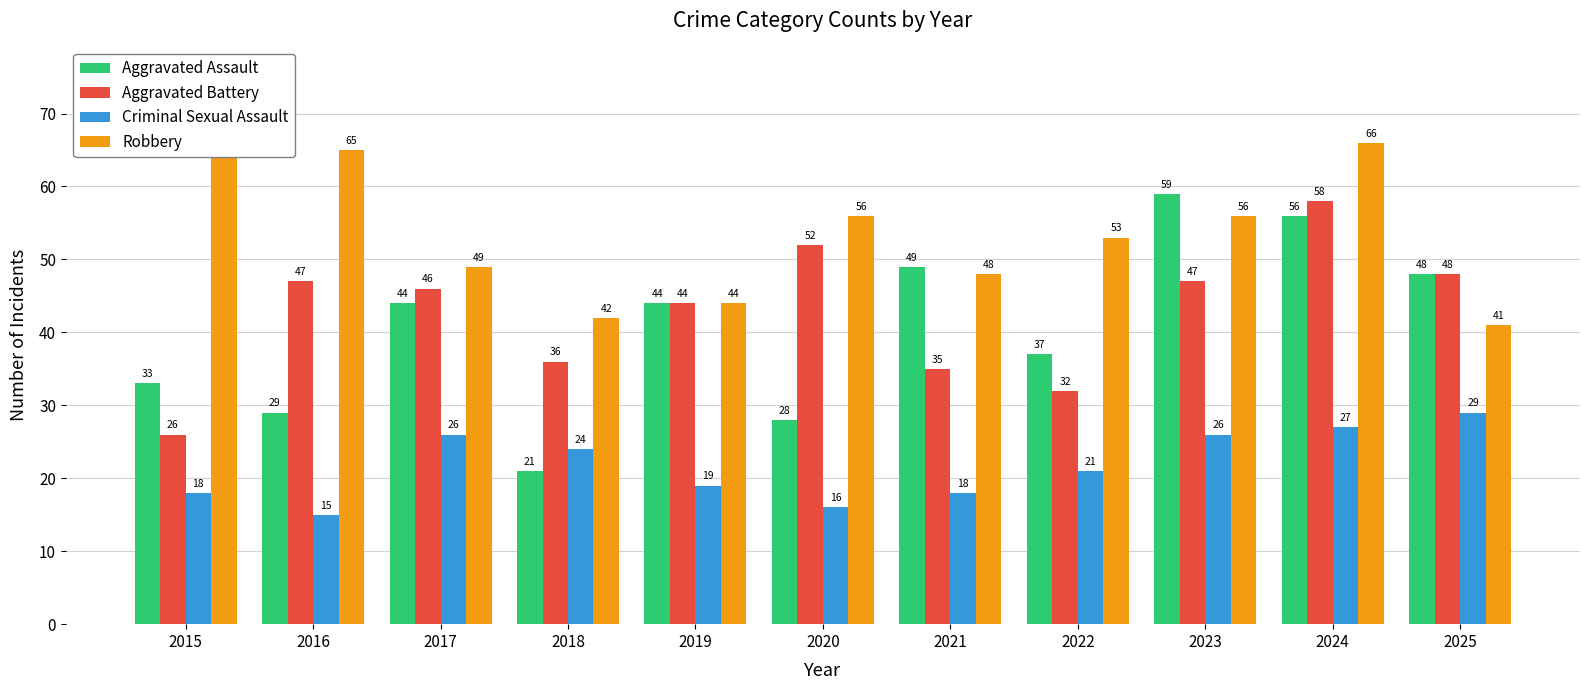

Reading right to left, what are all the values shown in this chart?

Aggravated Assault: 48	56	59	37	49	28	44	21	44	29	33
Aggravated Battery: 48	58	47	32	35	52	44	36	46	47	26
Criminal Sexual Assault: 29	27	26	21	18	16	19	24	26	15	18
Robbery: 41	66	56	53	48	56	44	42	49	65	66